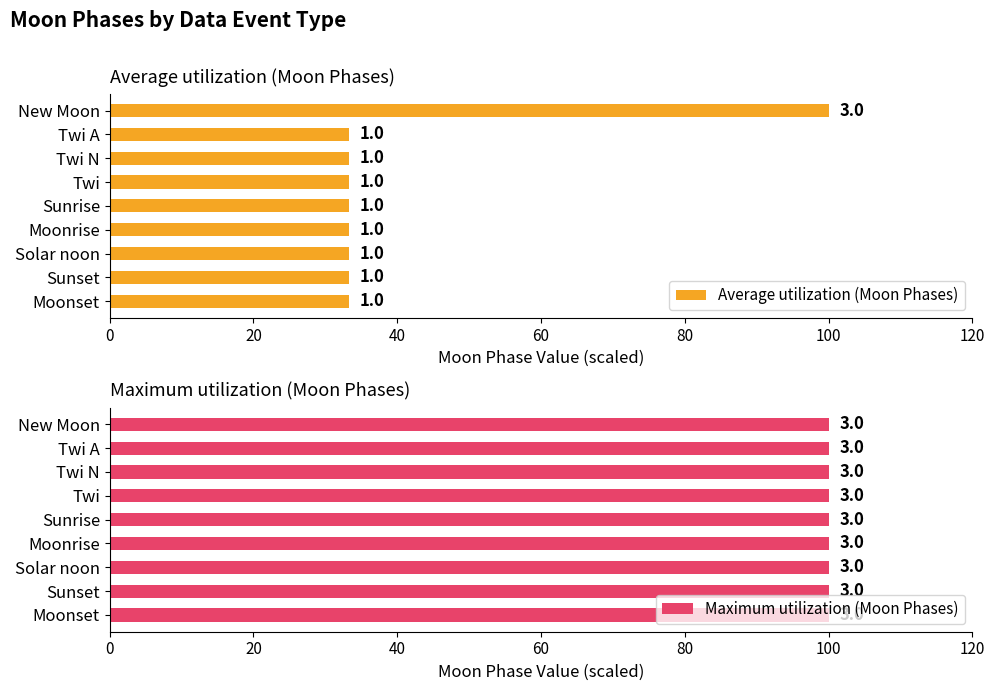

Is it true that Maximum utilization (Moon Phases) equals 0.2 at 7?

False